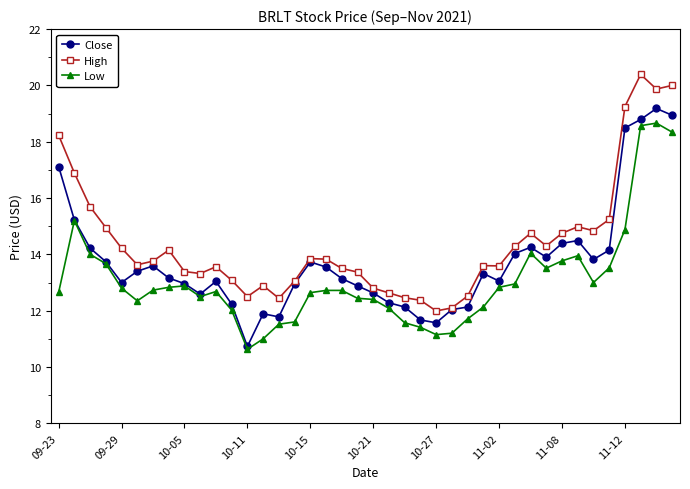

True or false: High and Low cross at least once.

False